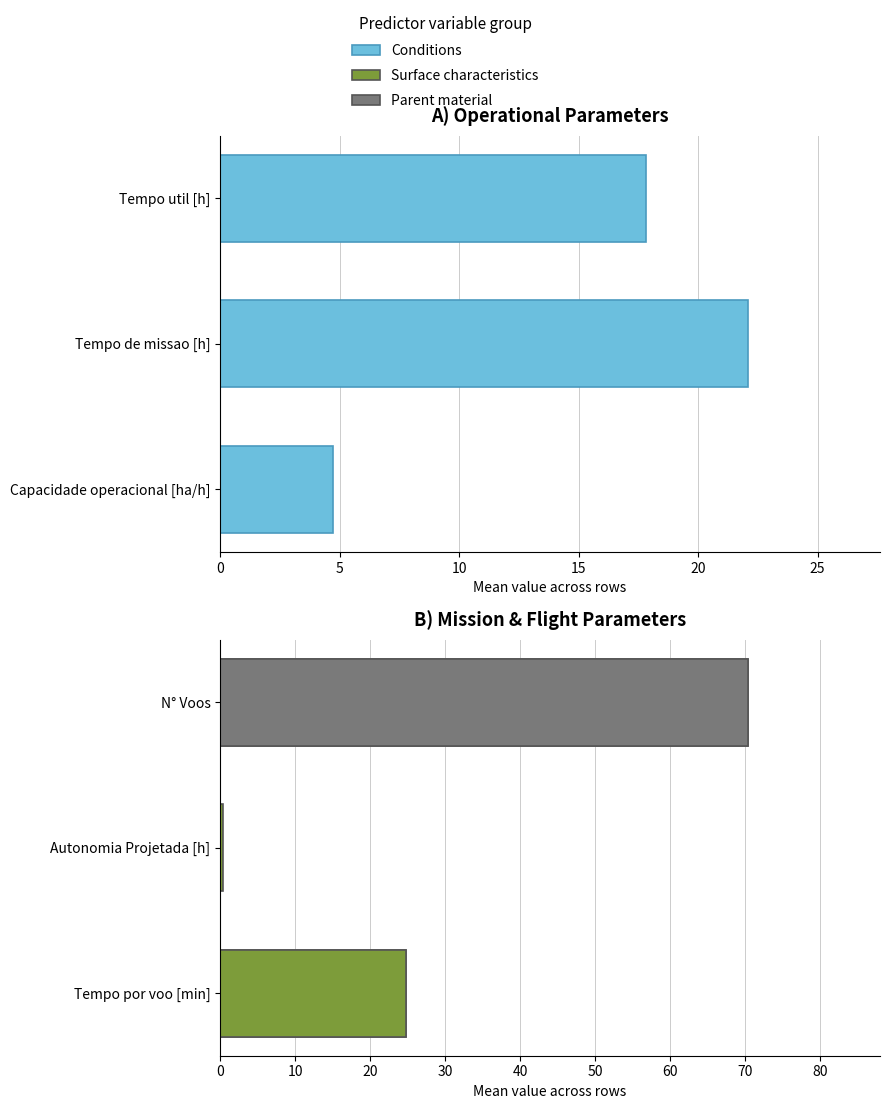

Are the bars horizontal?

Yes